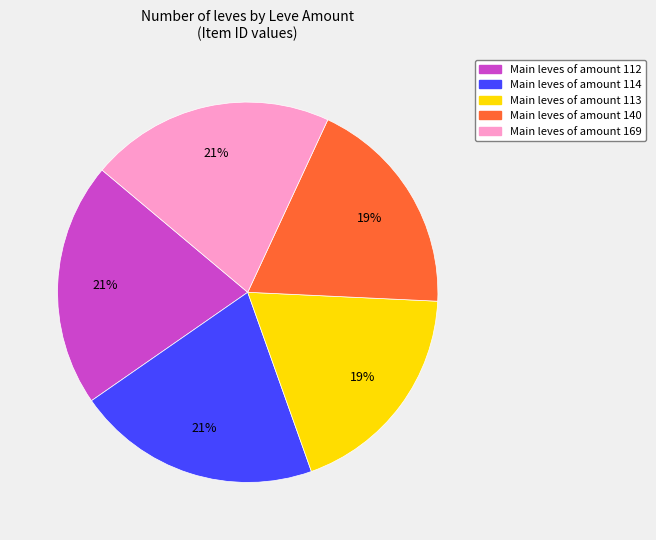

To the nearest percent, what is the difference between the largest and smallest slice percentages?

2%